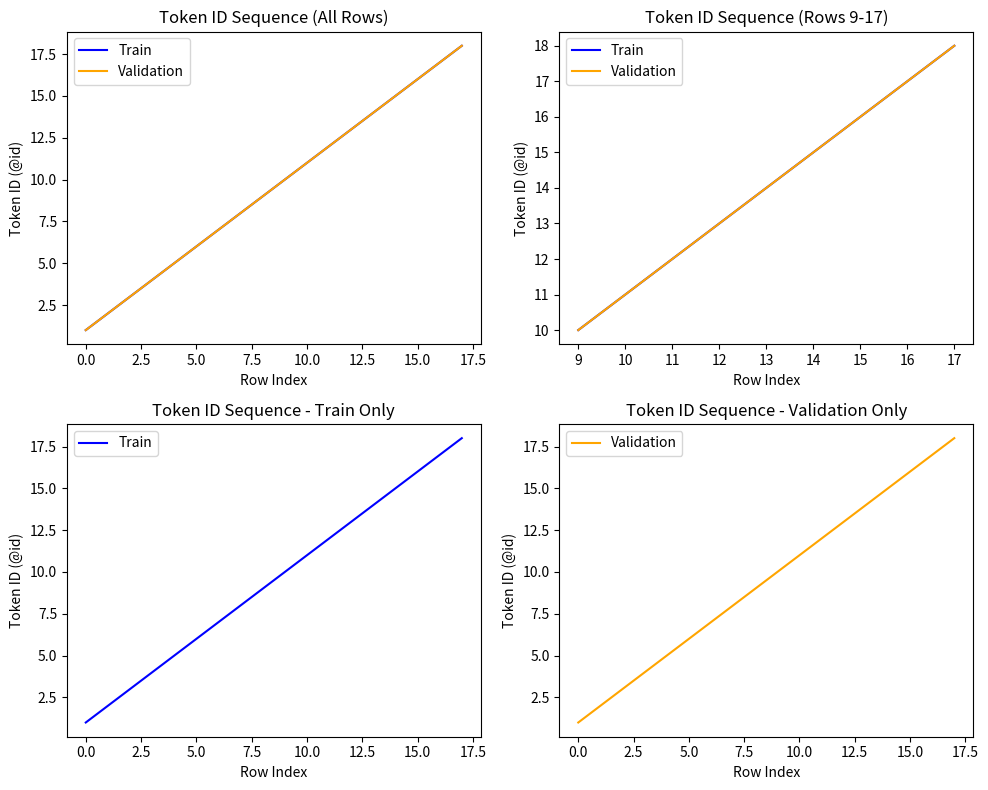

Does the chart display data point markers on the line(s)?

No